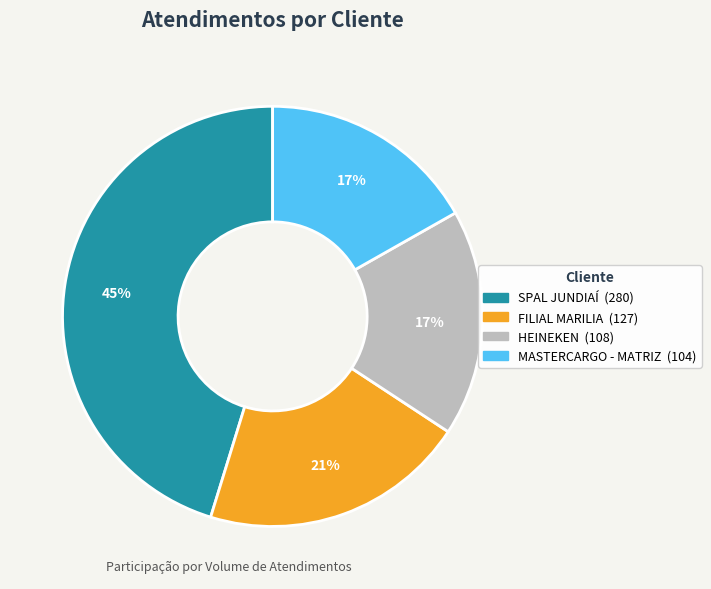

Is there a majority slice in this chart?

No